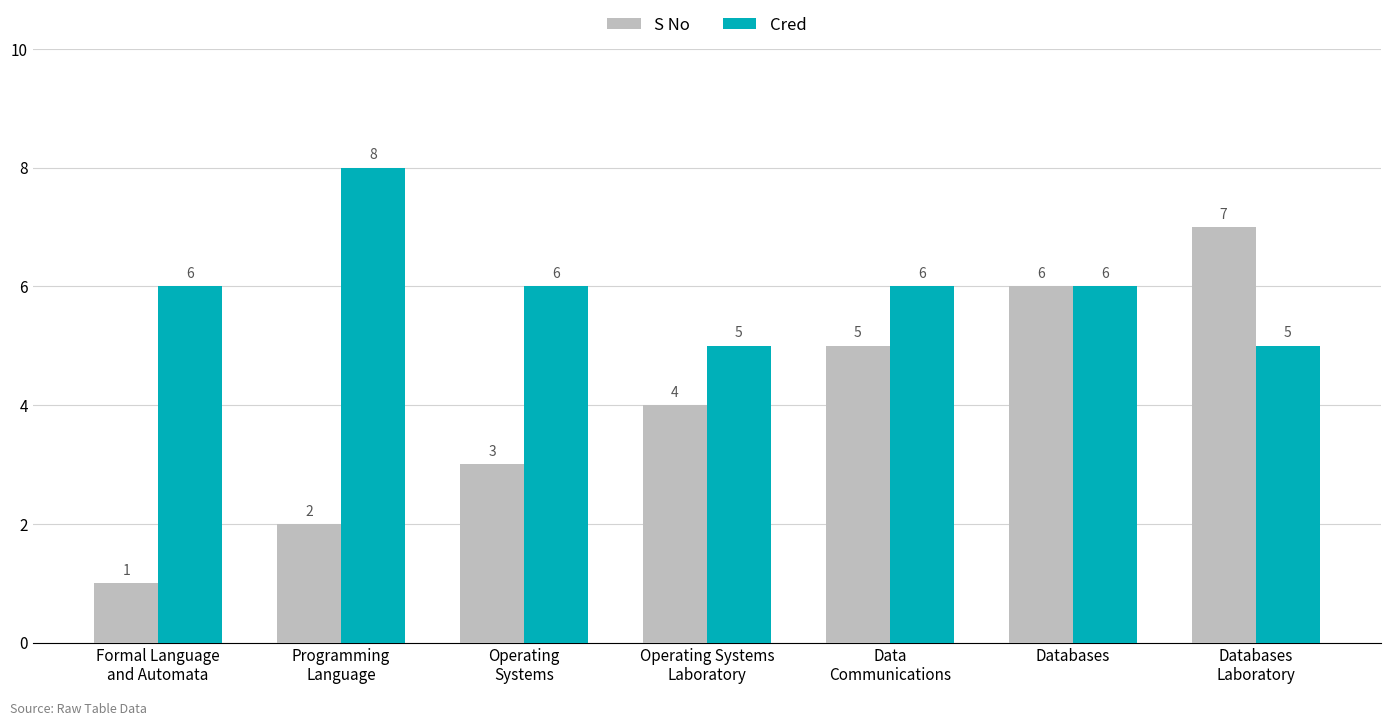

Count the number of categories in the chart.

7